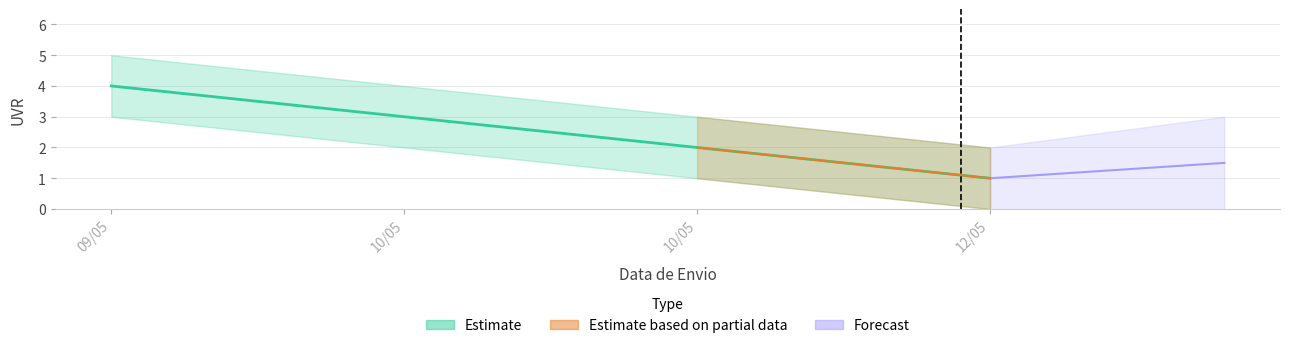

True or false: UVR and UVR_lower intersect in this chart.

False